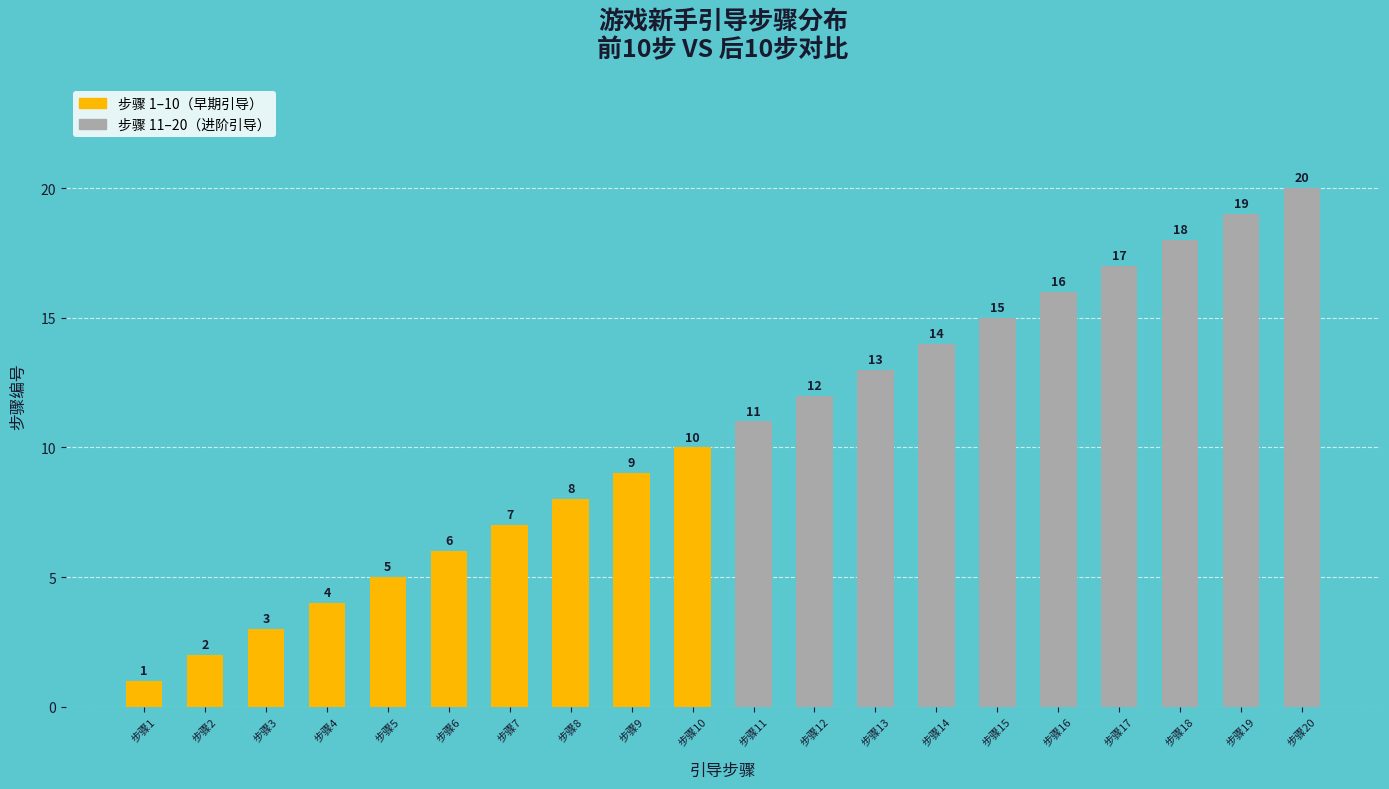

Reading left to right, transcribe all the data shown in this chart.

1	2	3	4	5	6	7	8	9	10	11	12	13	14	15	16	17	18	19	20